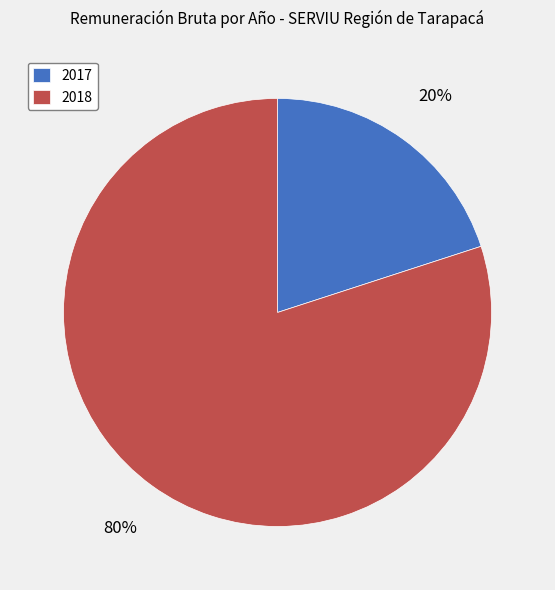

Combined, do 2018 and 2017 account for over 50%?

Yes